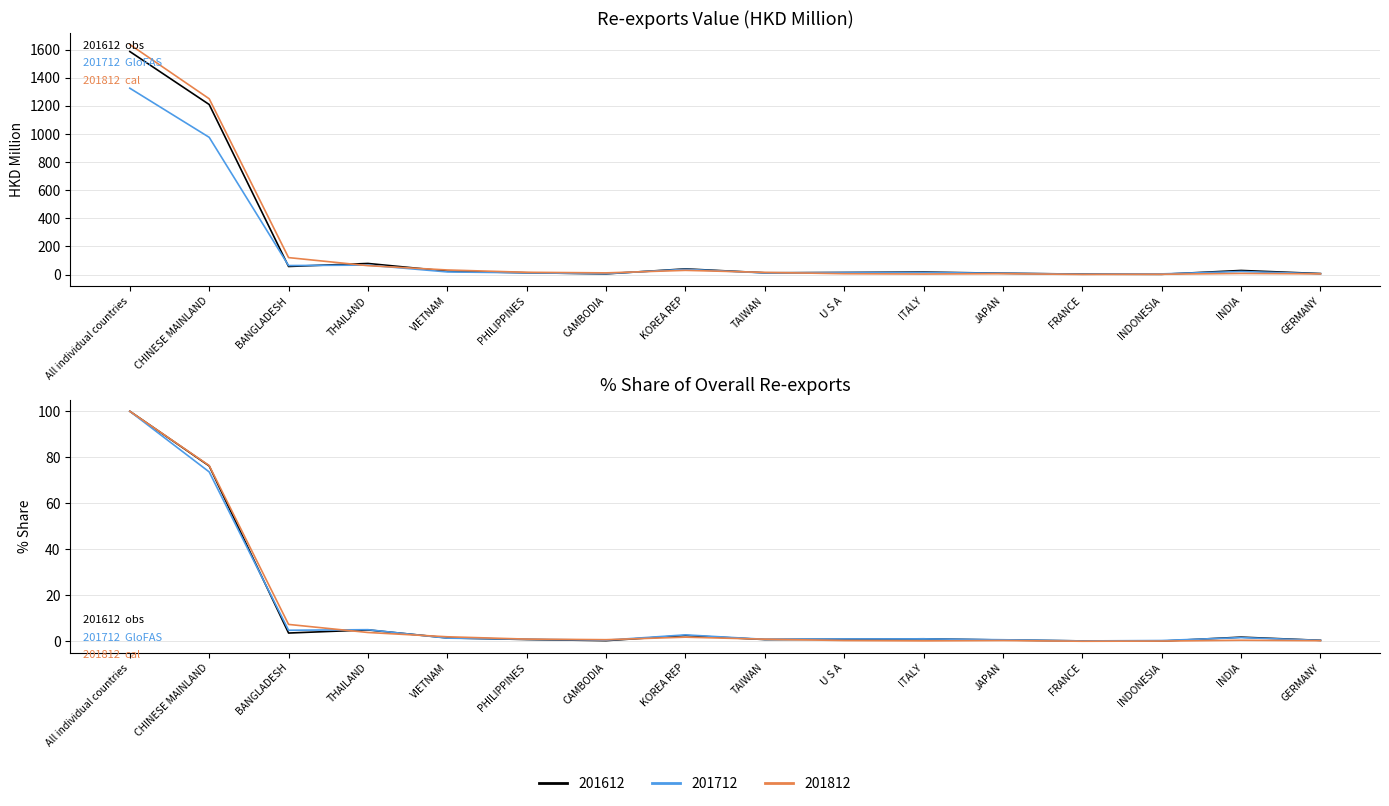

What is the difference between the second highest and minimum values in the 201612 series?

1208.0